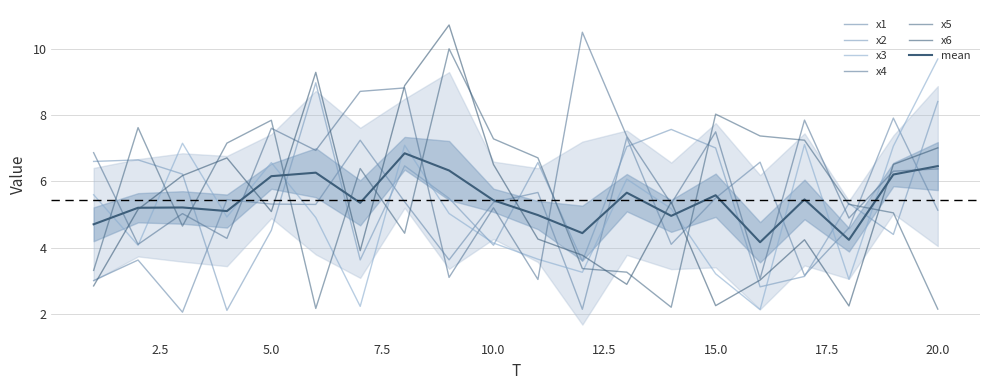

True or false: x3 and x1 cross at least once.

True